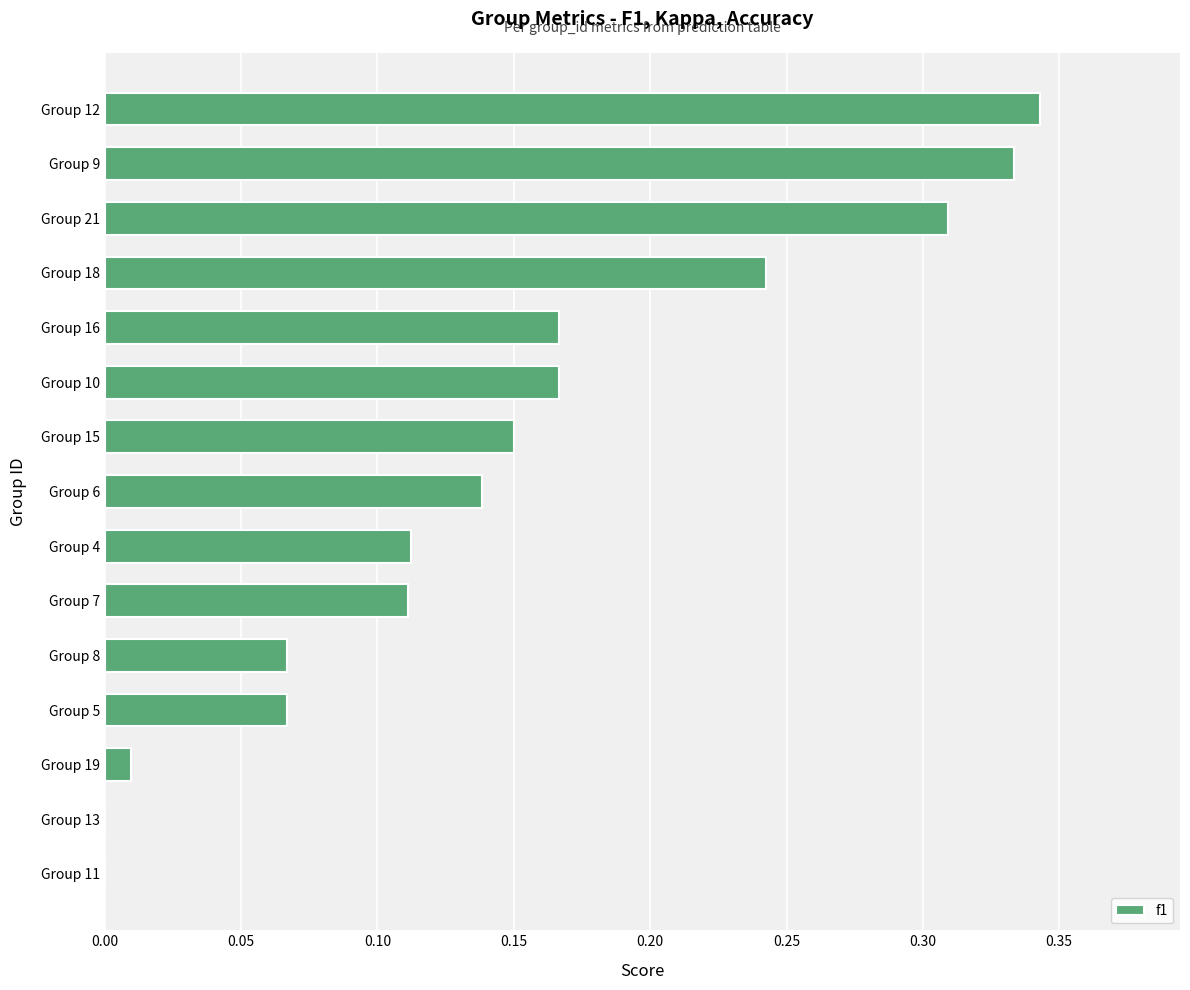

How many series are shown in this chart?

1